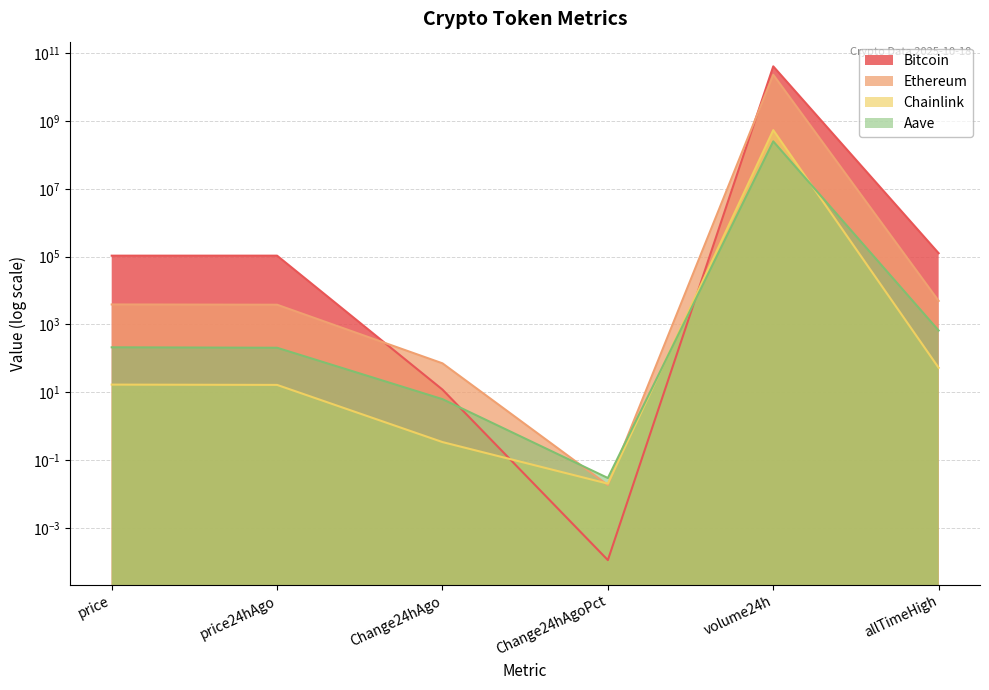

What is the label of the 1st point from the left?

price